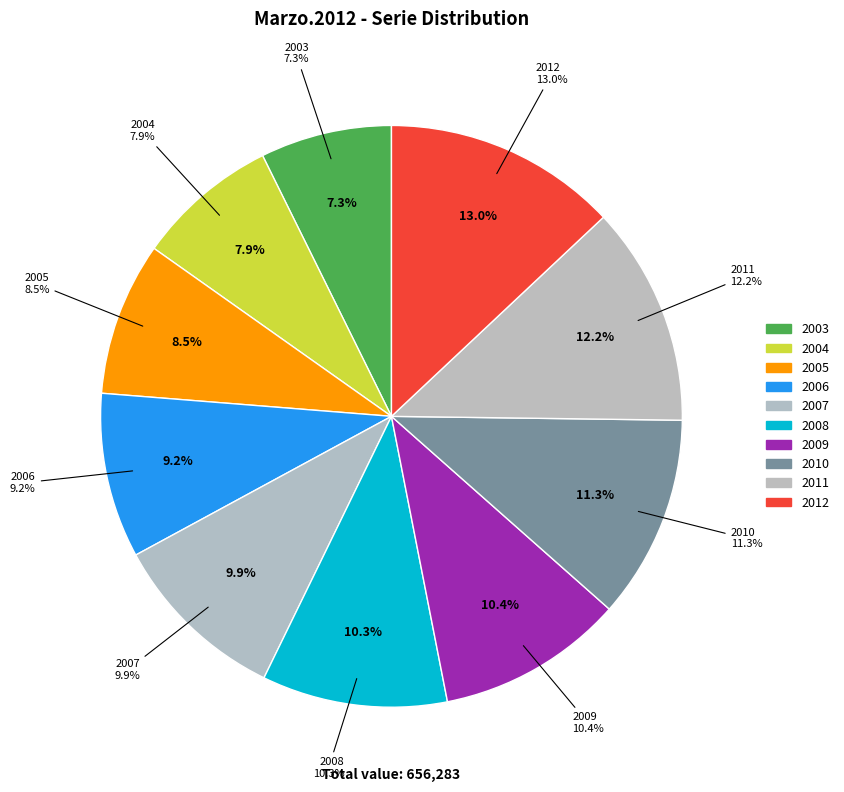

The 2004 slice represents 14% of the pie. True or false?

False